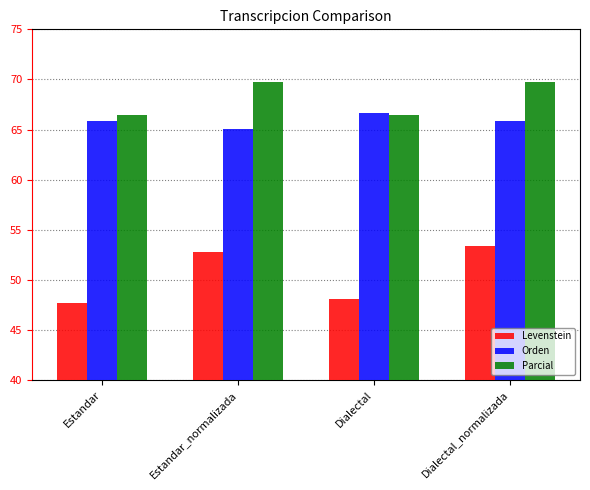

Between Estandar and Estandar_normalizada, which series saw the biggest shift?

Levenstein